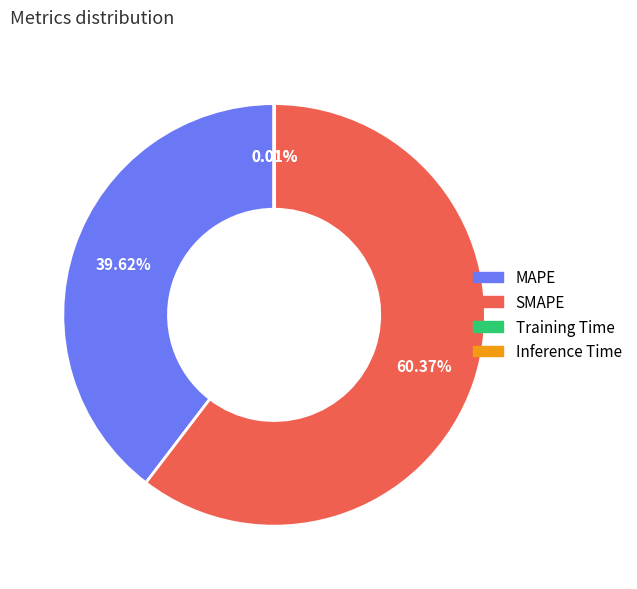

Approximately how many times larger is the value at MAPE compared to SMAPE?

0.7